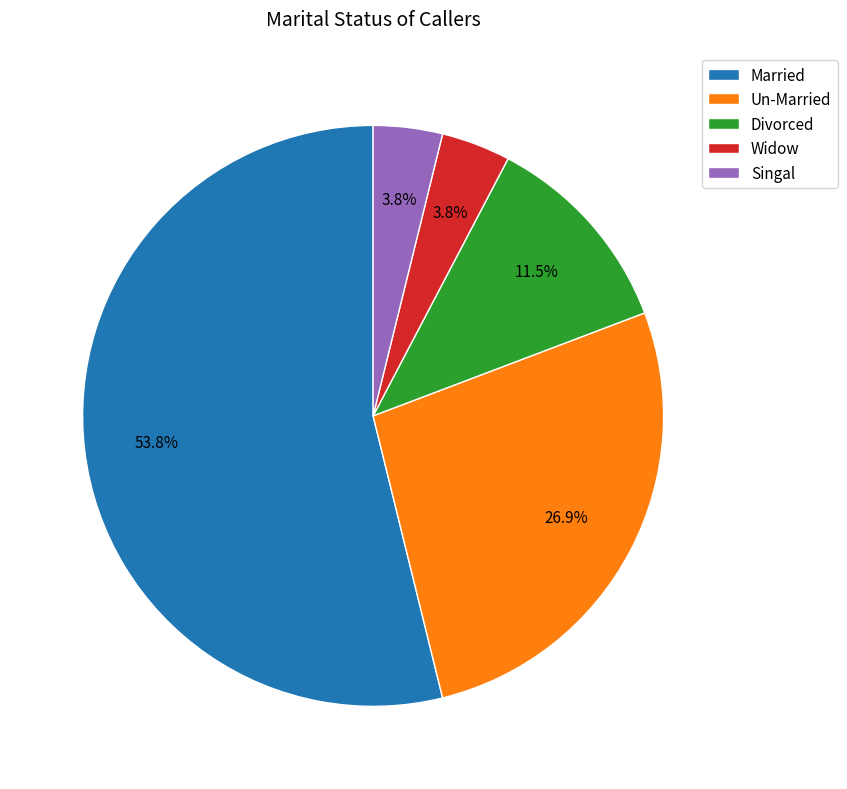

Which has a higher value, Divorced or Singal?

Divorced